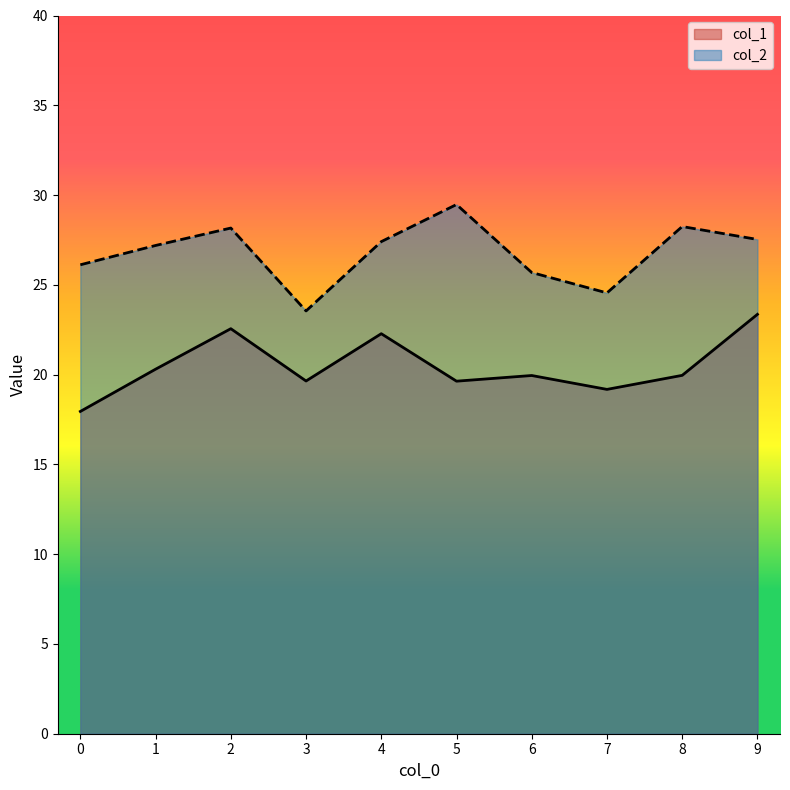

What is the difference between the maximum and second lowest values in the col_1 series?

4.2